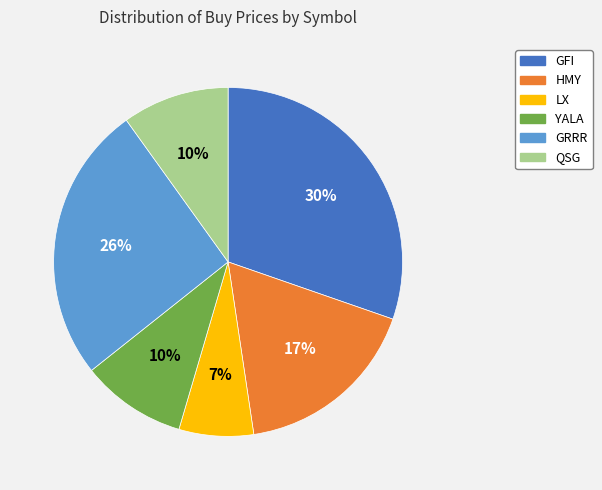

The GRRR slice represents 17% of the pie. True or false?

False